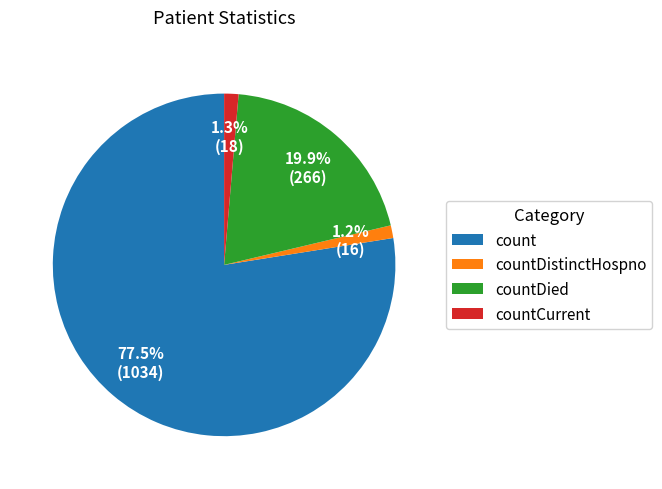

Does count represent more than half of the total?

Yes